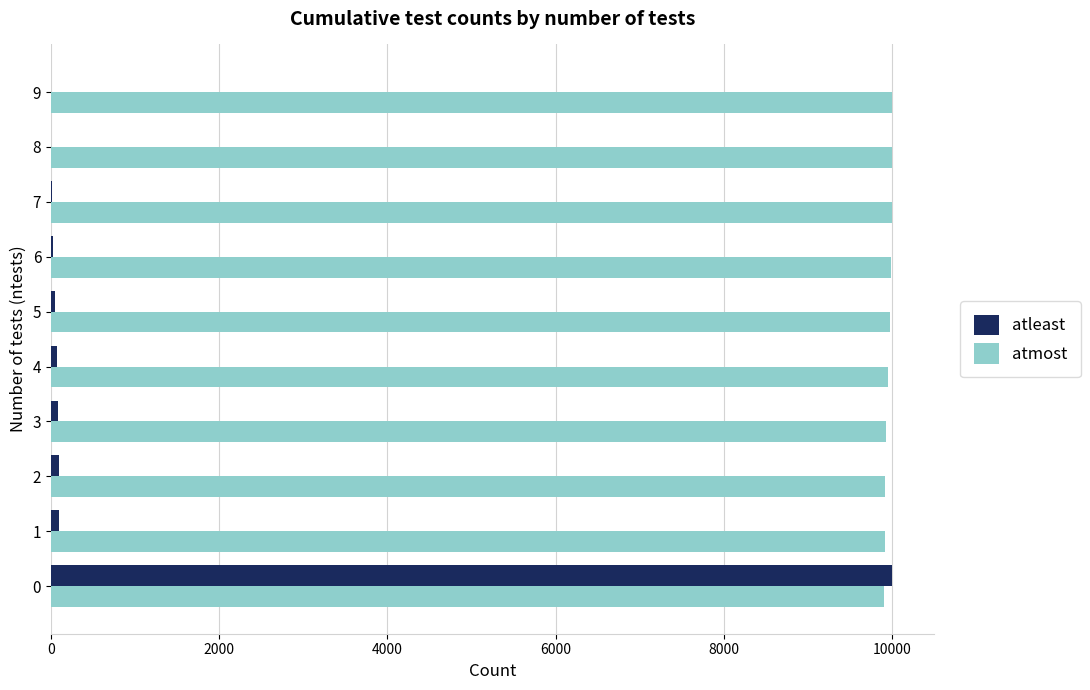

Which series has the largest total across all categories?

atmost